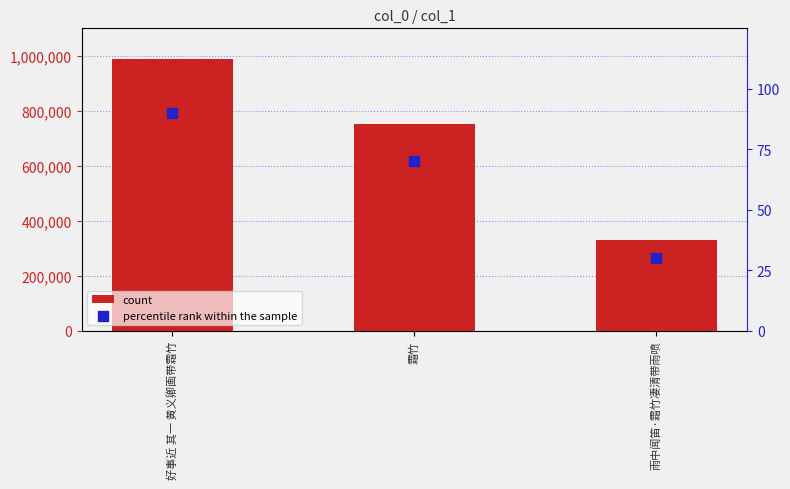

What is the total value across all series at 雨中闻笛·霜竹凄清带雨喷?

328461